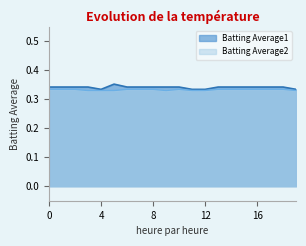

The value of Batting Average2 at 16 is 0.2. True or false?

False